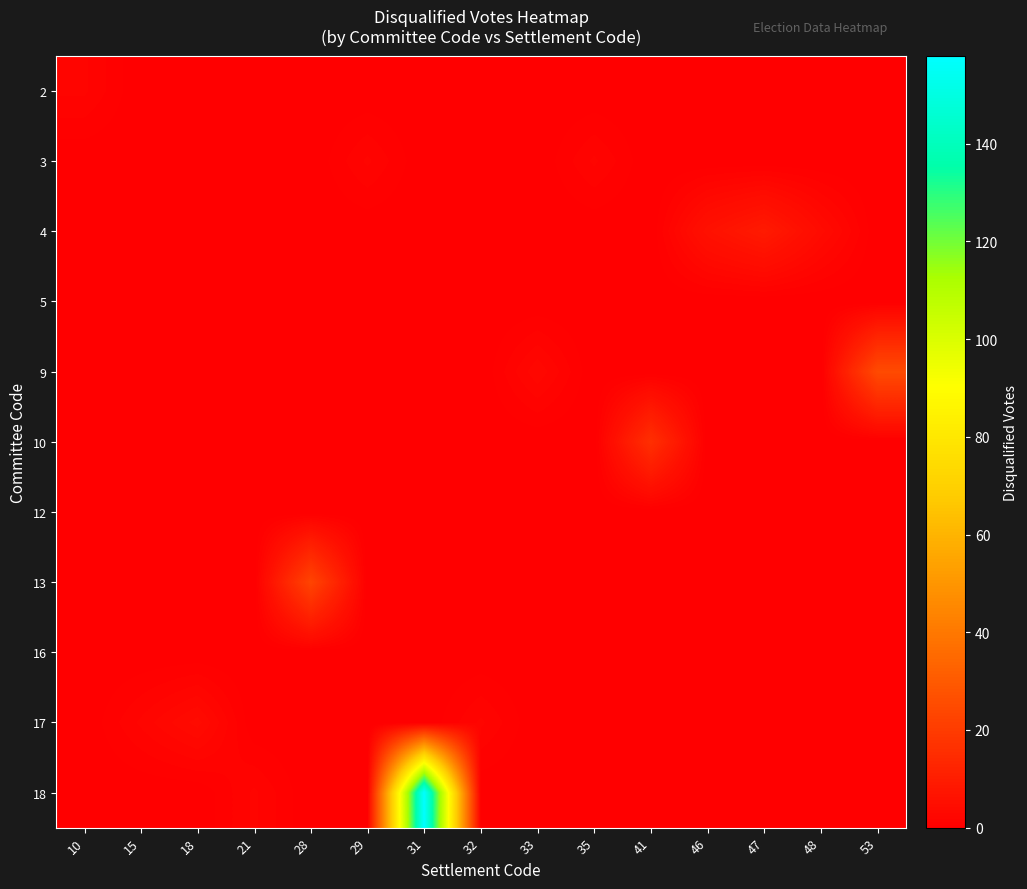

At which category is the sum across all series the highest?

31